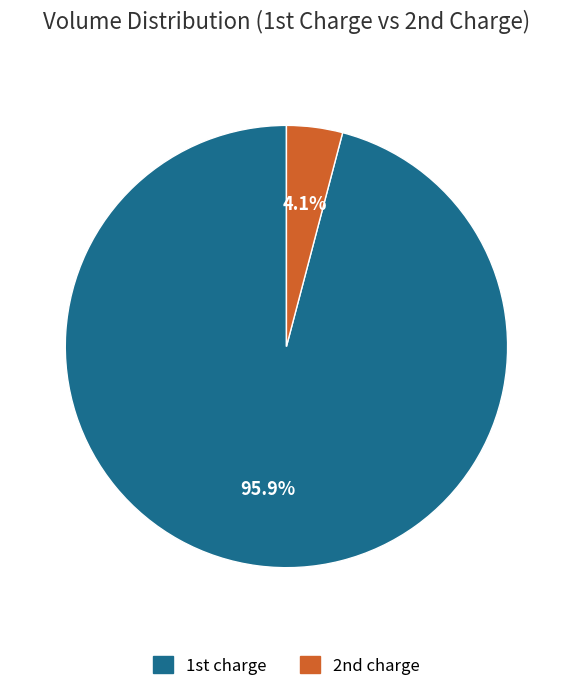

Is there any slice that represents more than half of the pie?

Yes